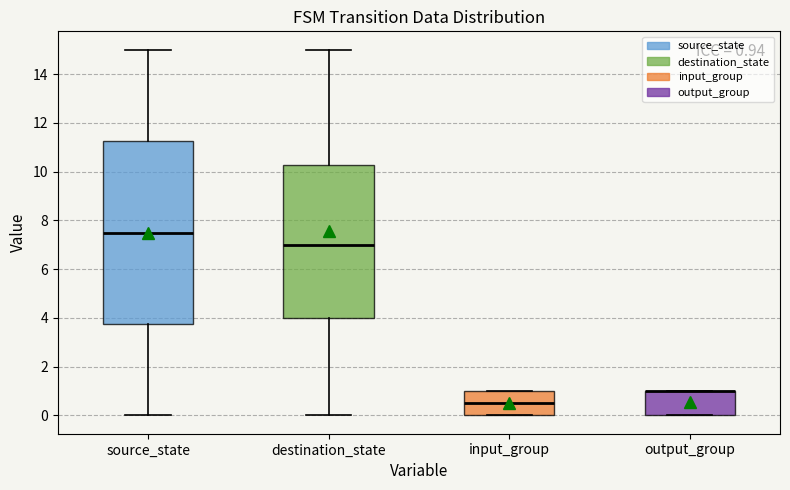

Which box is the tallest, from its lower edge to its upper edge?

source_state